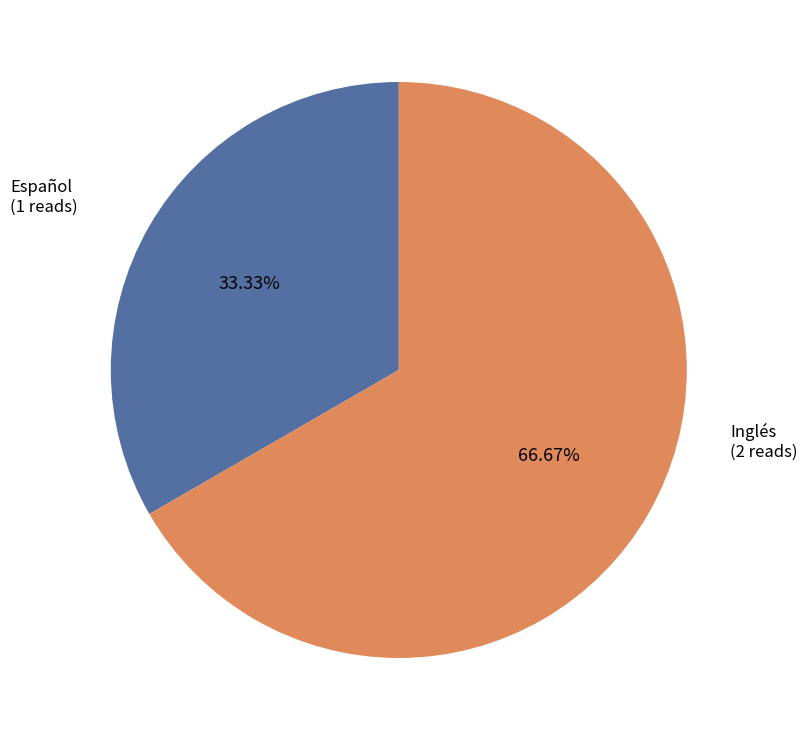

What is the largest slice in the pie chart?

Inglés